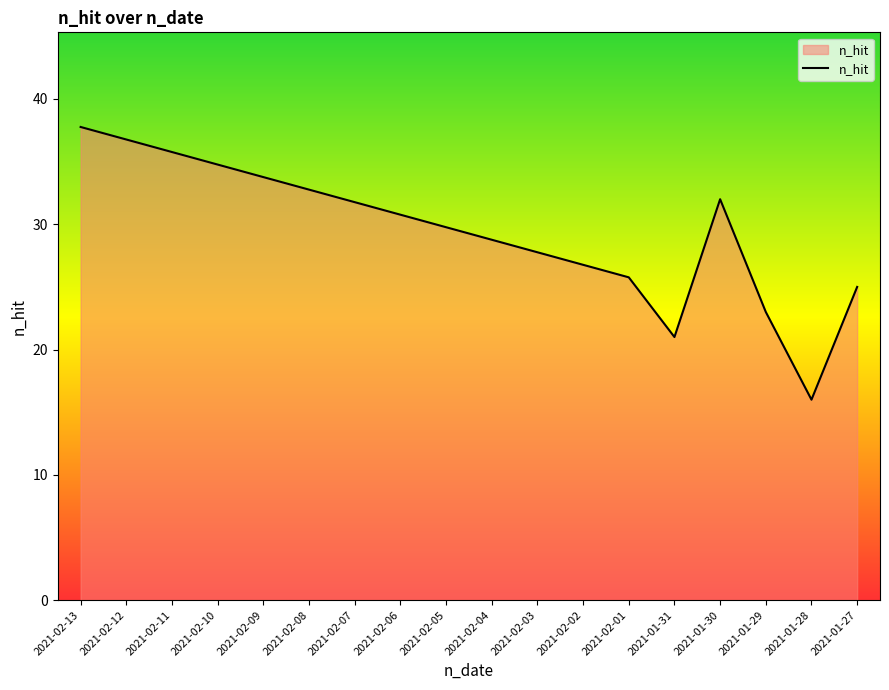

Where is the first local minimum?

2021-01-31